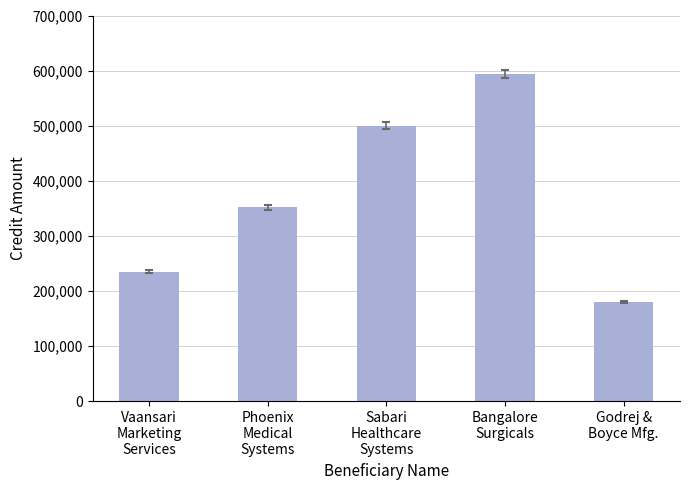

True or false: the data shows 761124 at Sabari
Healthcare
Systems.

False